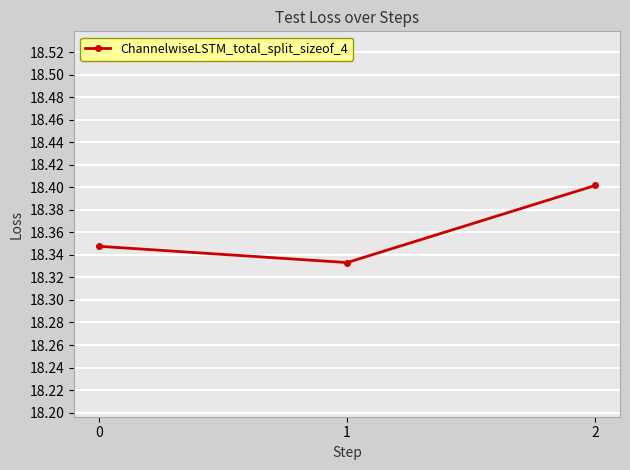

Approximately how many times larger is the value at 0 compared to 2?

1.0